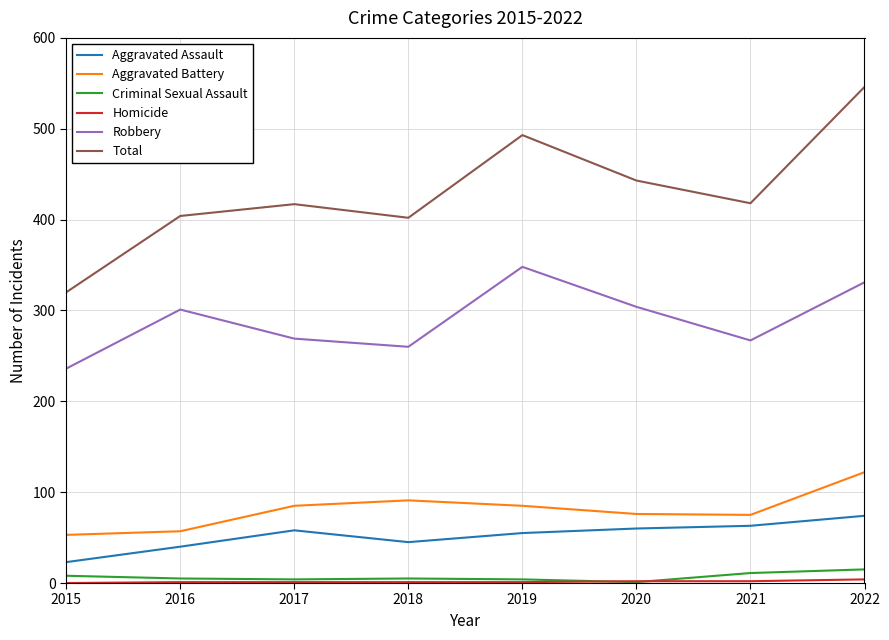

Which category has the lowest value in the Total series?

2015